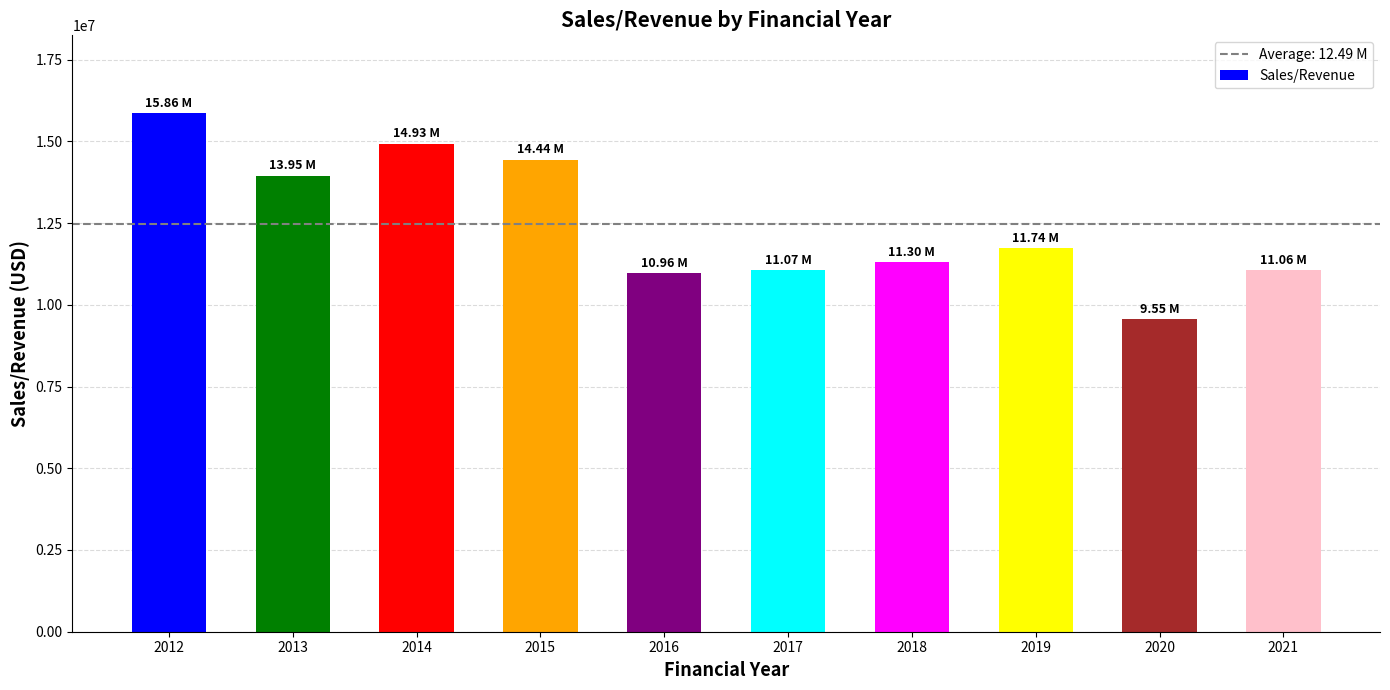

Between 2020 and 2016, which is larger?

2016